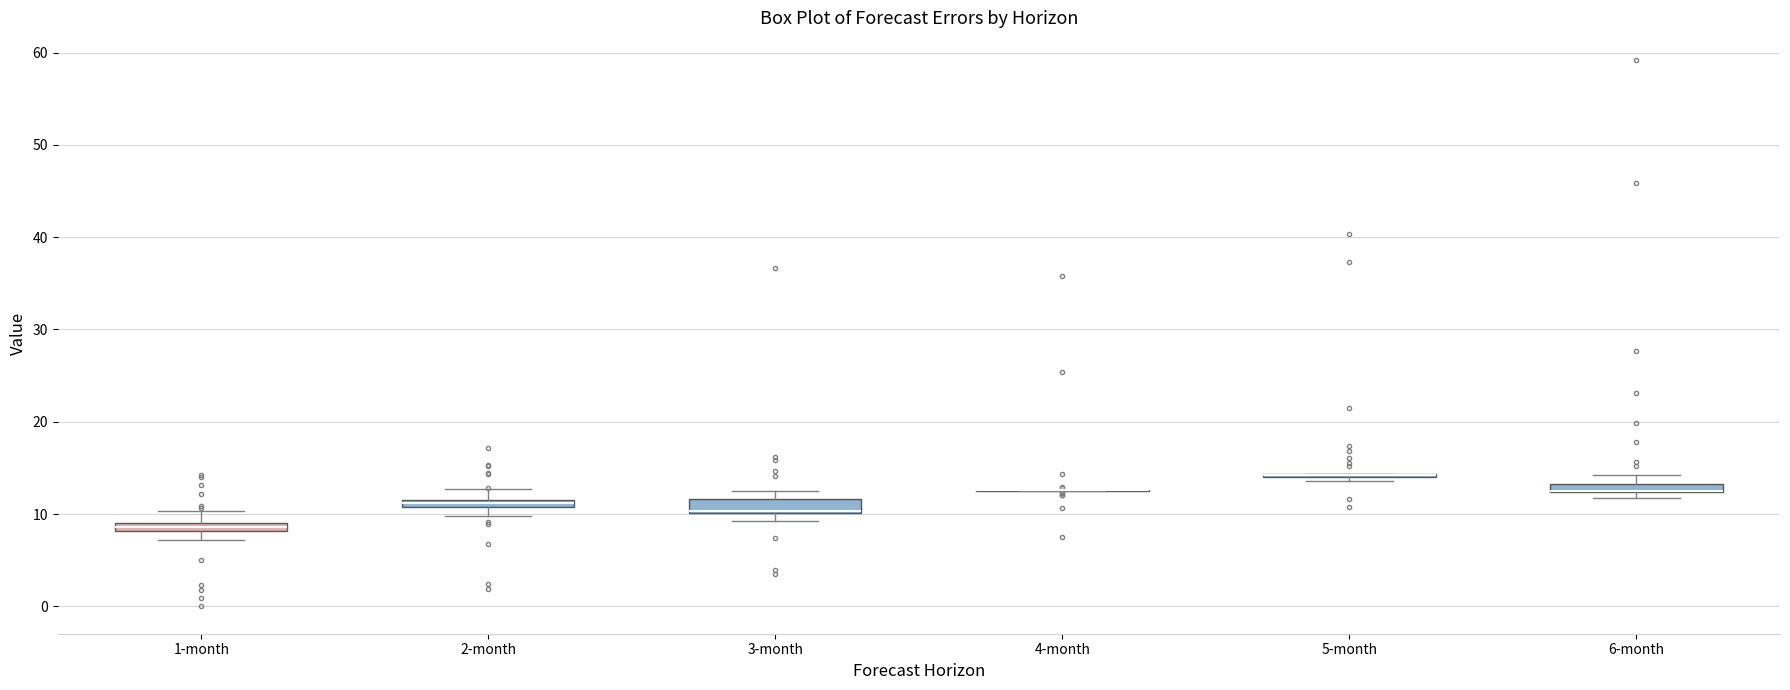

Where does the upper whisker of the box for 2-month end on the y-axis? The values are not printed on the chart, so give them approximately, as read against the axis.

13